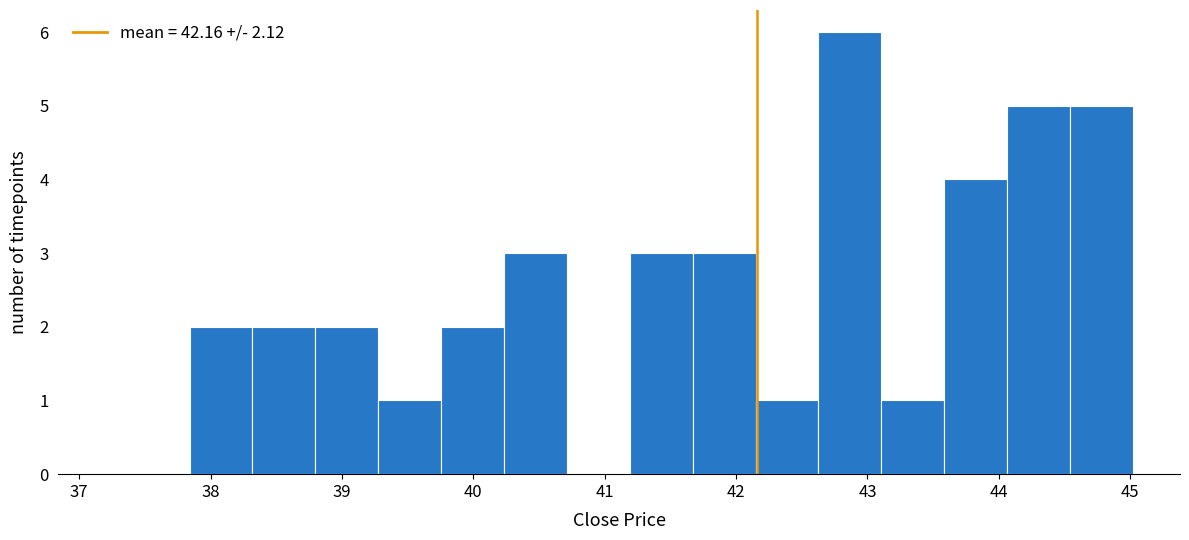

Reading left to right, transcribe this chart: for each bar, give the range it covers on the x-axis and its height. Neither the bar edges nor the heights are printed on the chart, so give them approximately, as read against the axes.

37.8 to 38.3: 2
38.3 to 38.8: 2
38.8 to 39.3: 2
39.3 to 39.8: 1
39.8 to 40.2: 2
40.2 to 40.7: 3
40.7 to 41.2: 0
41.2 to 41.7: 3
41.7 to 42.1: 3
42.1 to 42.6: 1
42.6 to 43.1: 6
43.1 to 43.6: 1
43.6 to 44.1: 4
44.1 to 44.5: 5
44.5 to 45.0: 5